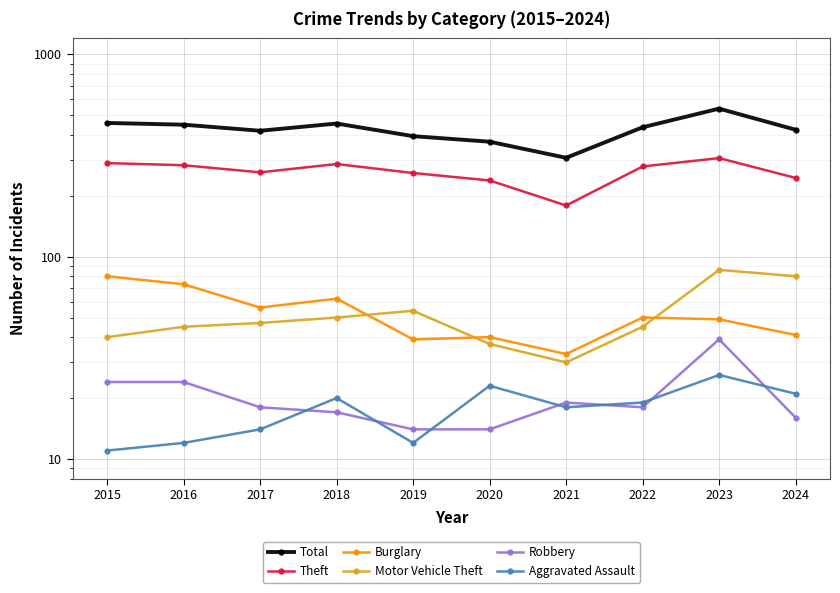

True or false: Burglary and Theft intersect in this chart.

False